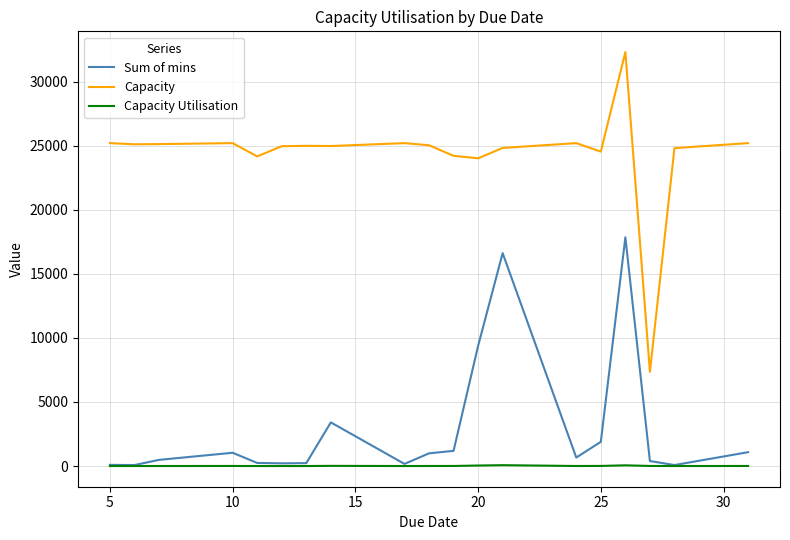

Which series has the largest total across all categories?

Capacity